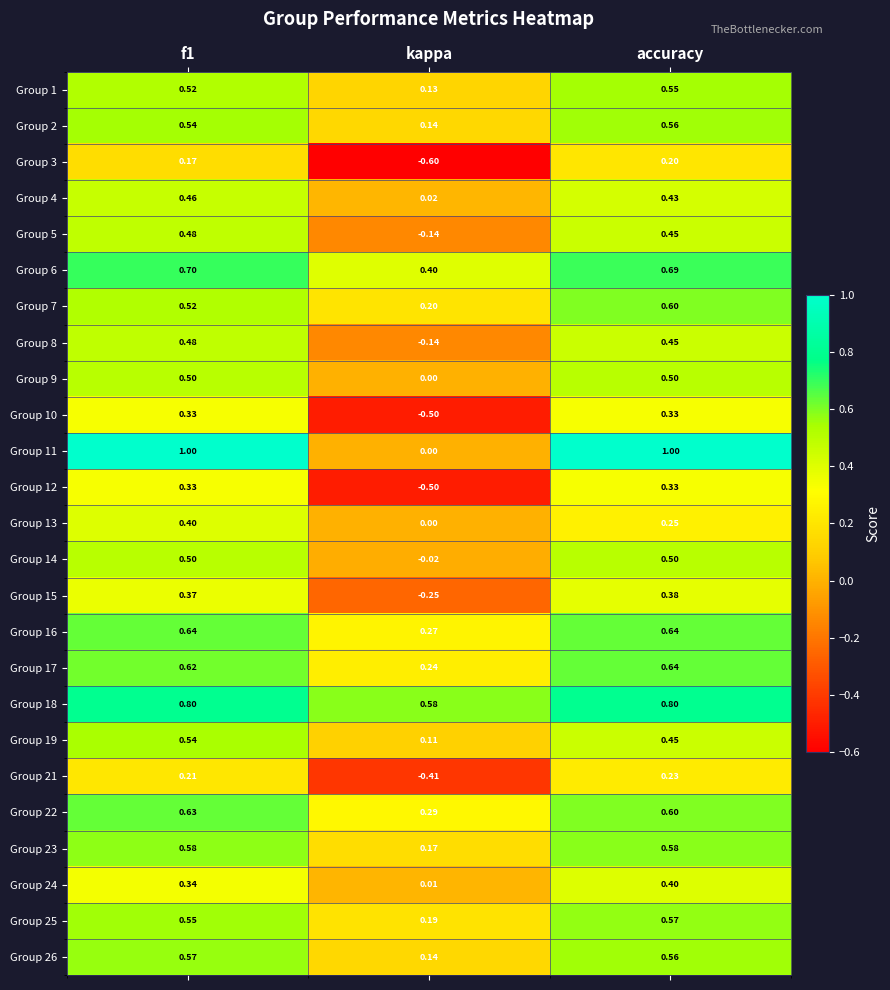

Where is Group 11 nearest to the value 0?

kappa